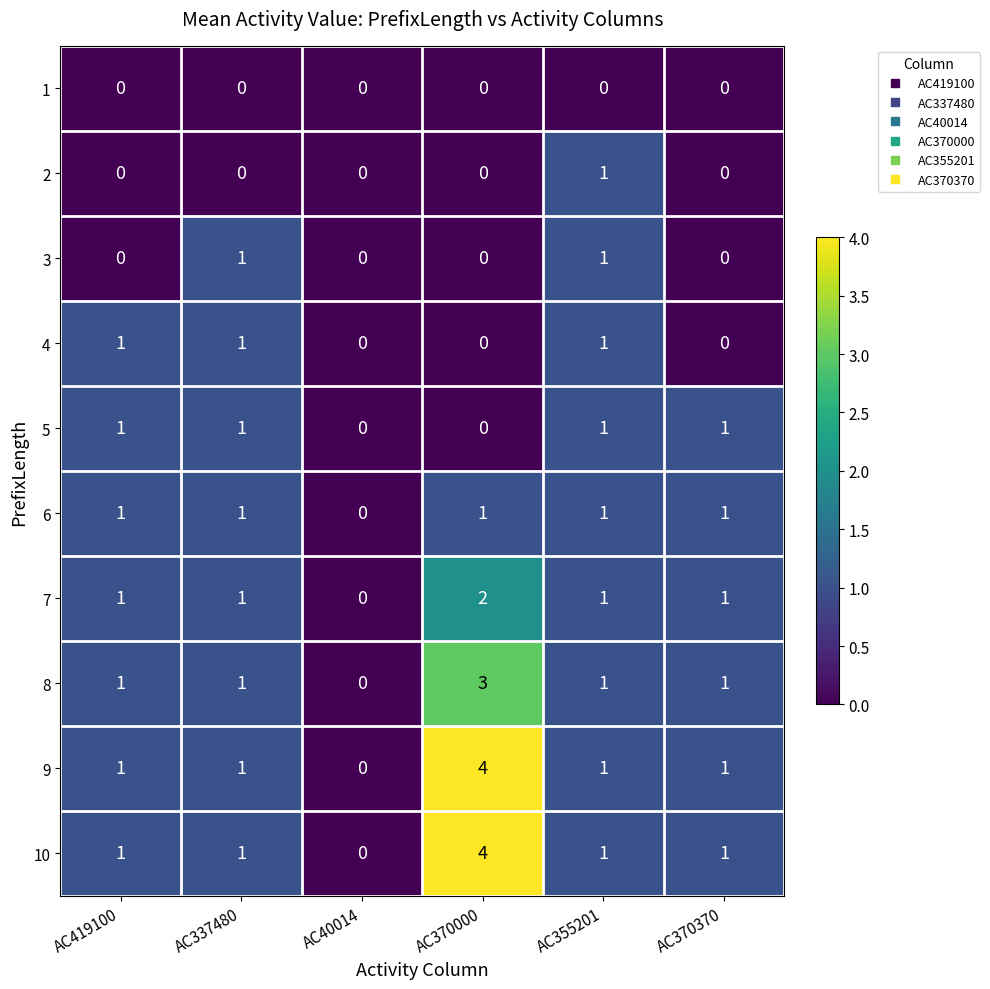

Which category has the lowest value in the 9 series?

AC40014